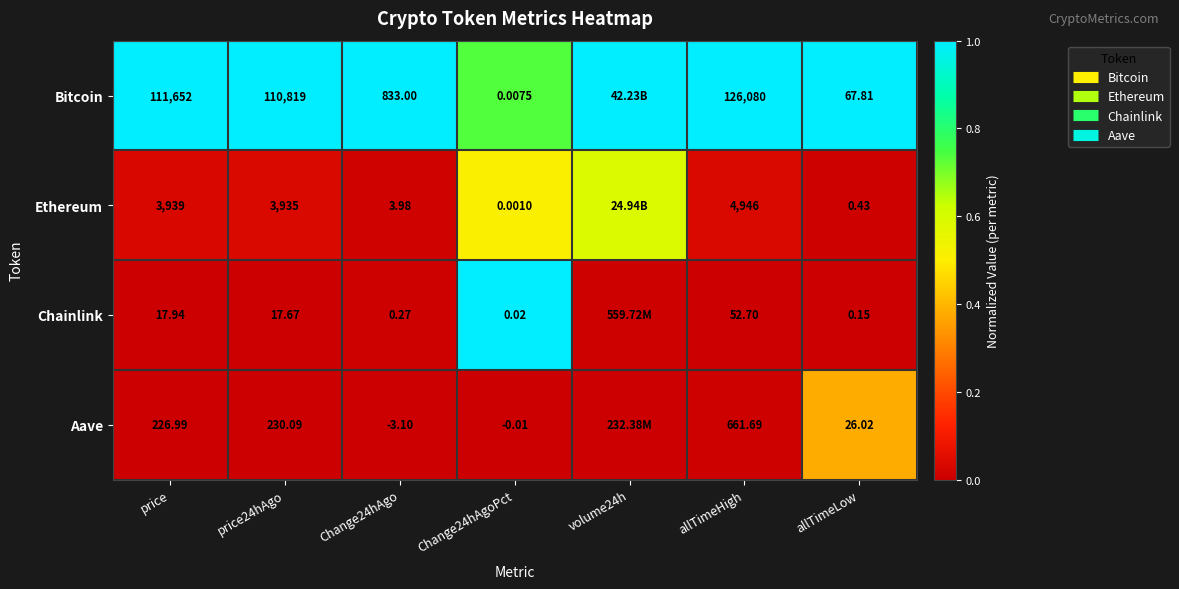

What is the highest value of the Bitcoin series?

1.0